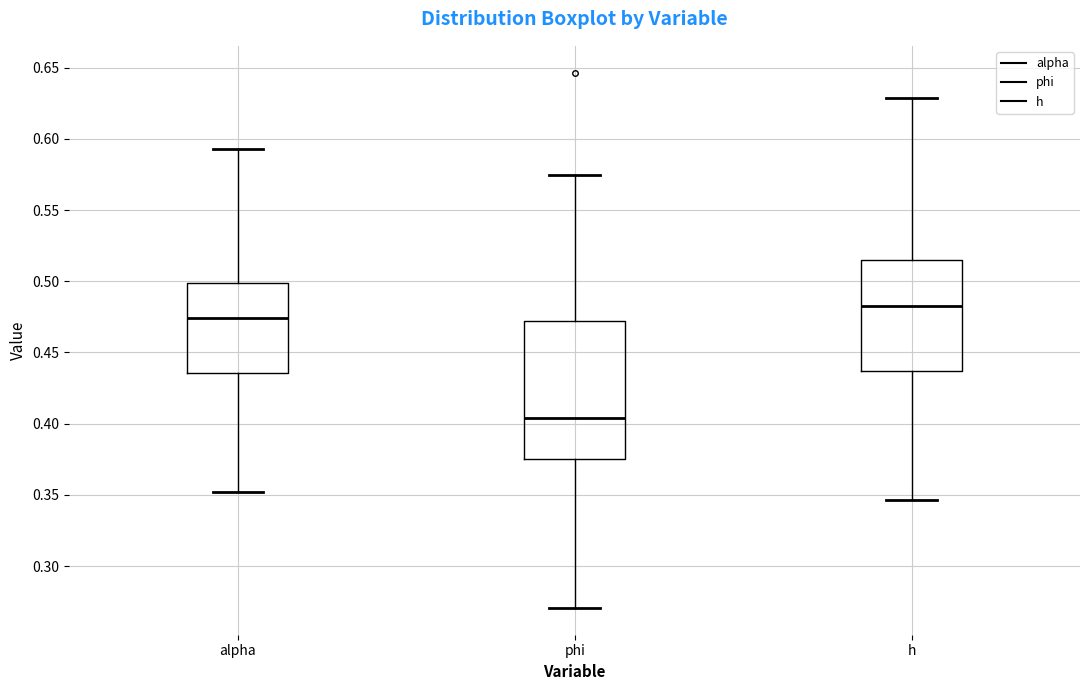

Reading left to right, transcribe this box plot: for each box, give where its median line is, the range the box spans, and where its two whiskers end, as read against the y-axis. The values are not printed on the chart, so give them approximately, as read against the axis.

alpha: median 0.475, box 0.435 to 0.500, whiskers 0.350 to 0.595
phi: median 0.405, box 0.375 to 0.470, whiskers 0.270 to 0.575
h: median 0.485, box 0.435 to 0.515, whiskers 0.345 to 0.630